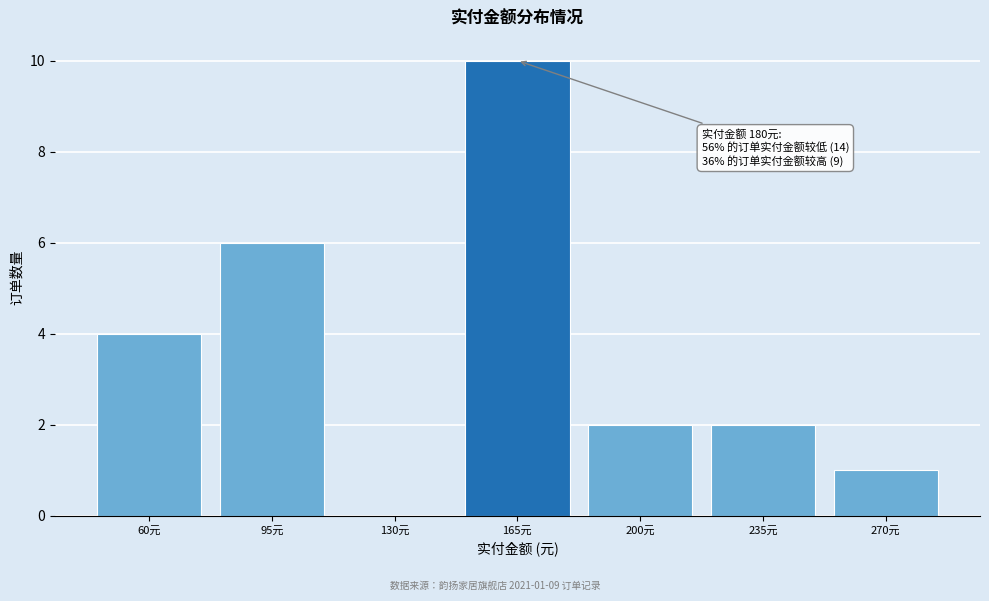

Reading left to right, extract all data points from this chart.

60元=4	95元=6	130元=0	165元=10	200元=2	235元=2	270元=1